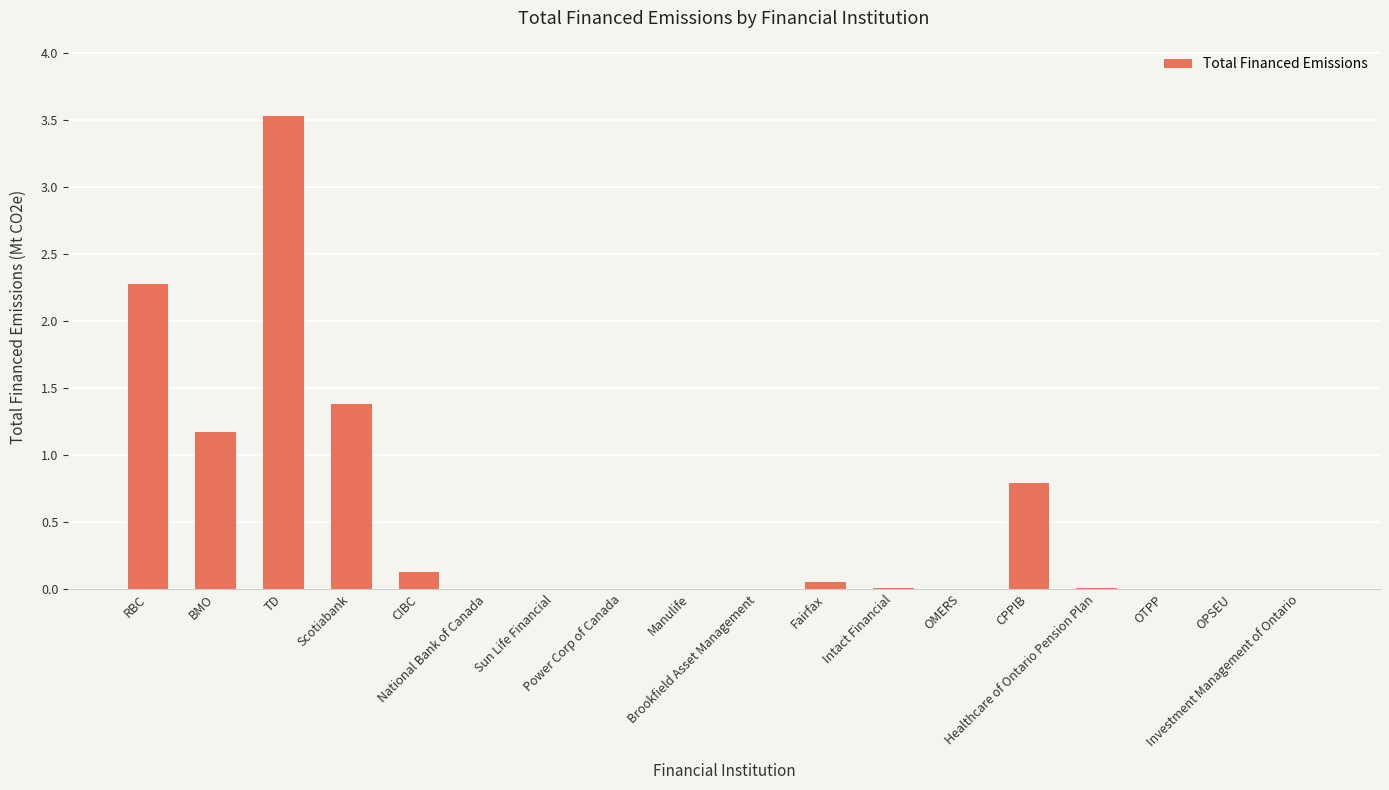

What is the difference between the values at CPPIB and OMERS?

0.8